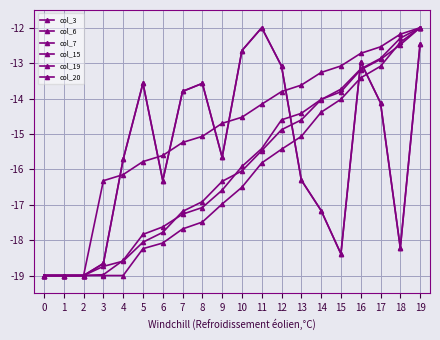

Is this an area chart (filled region under the line)?

No